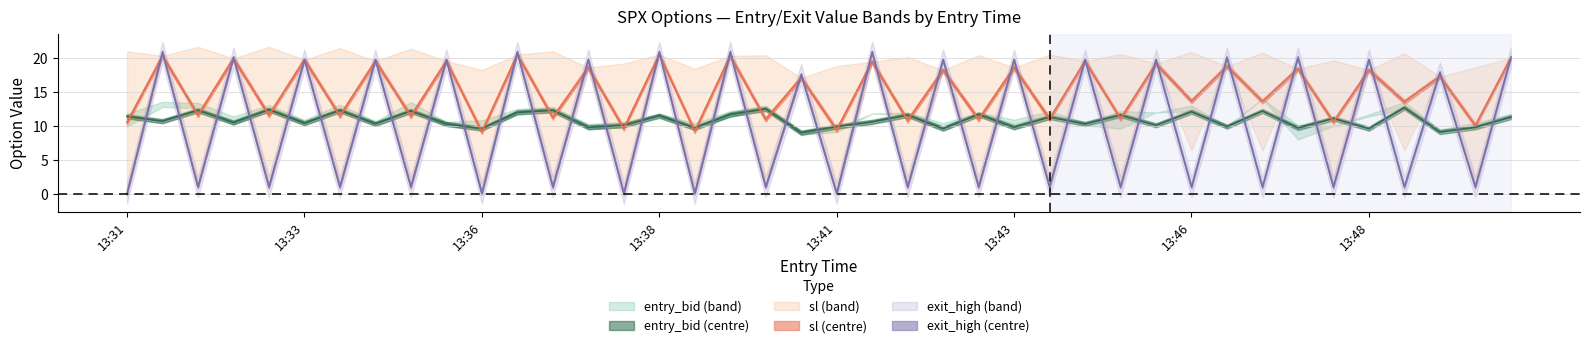

How many lines are shown in the chart?

3